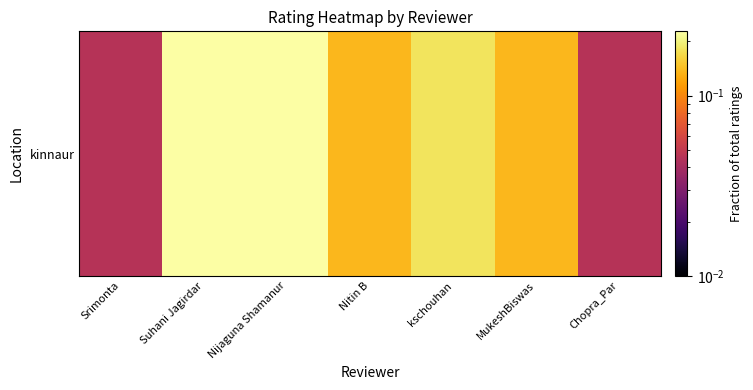

Reading left to right, list all the values displayed in this chart.

0.0	0.2	0.2	0.1	0.2	0.1	0.0